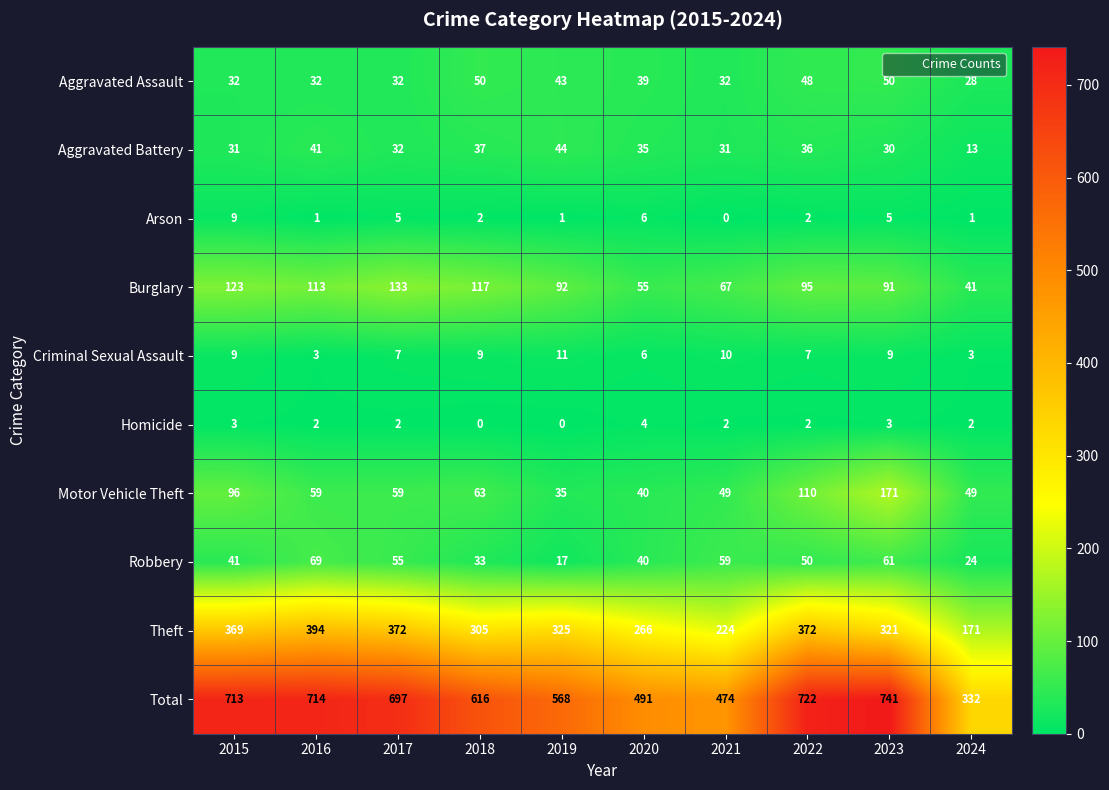

Which series has the largest total across all categories?

Total